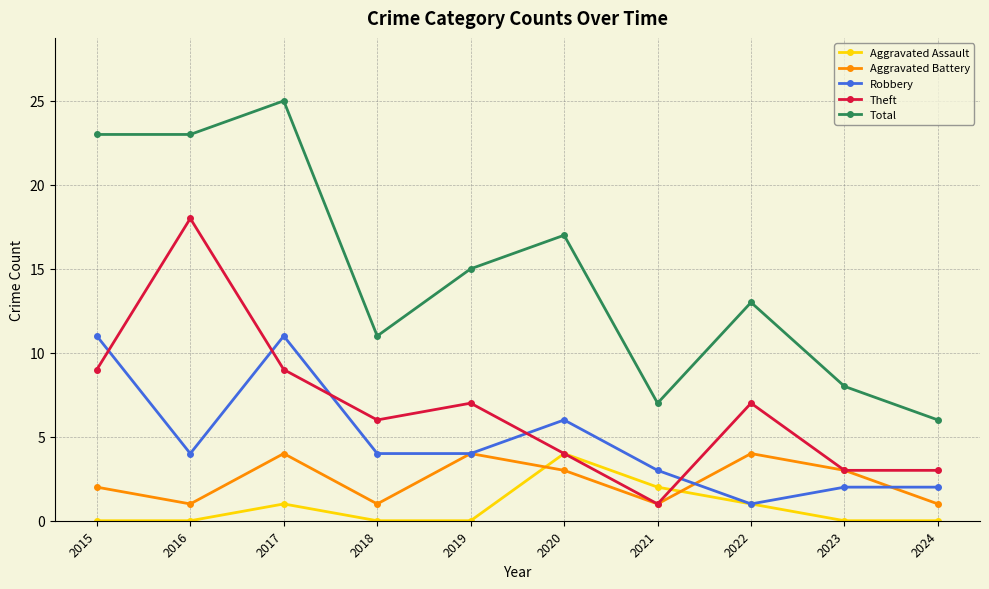

What is the spread (max minus min) of values at 2024?

6